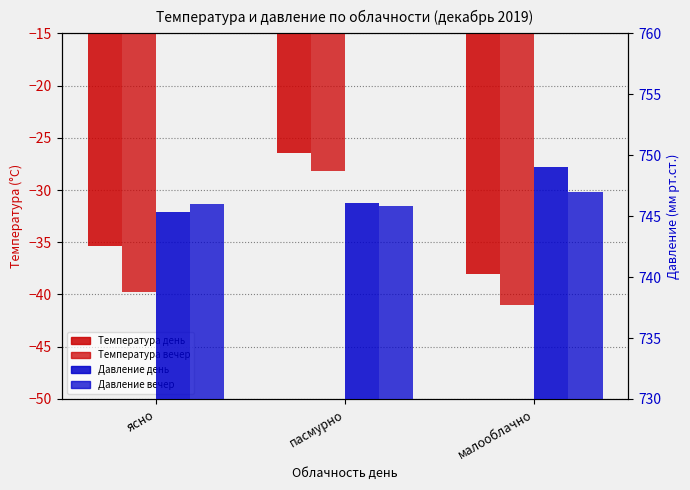

Count the number of data series in this chart.

4